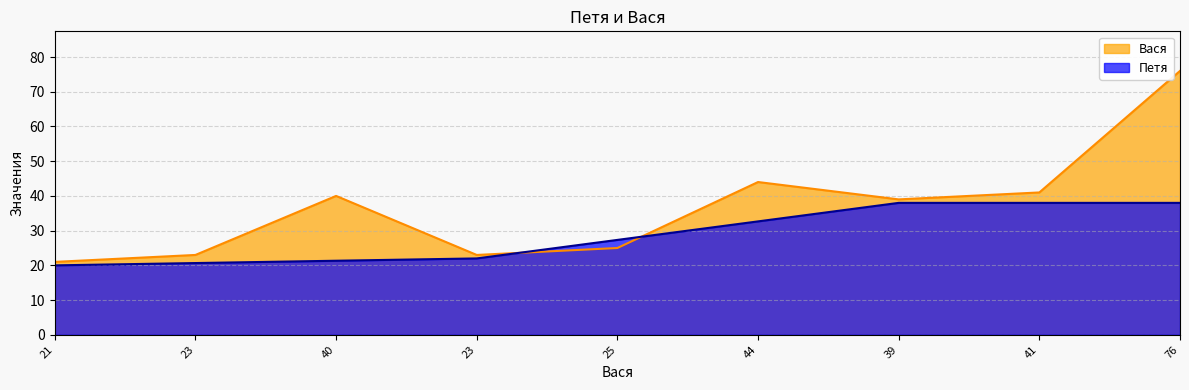

True or false: the data shows 11 at 23.

False